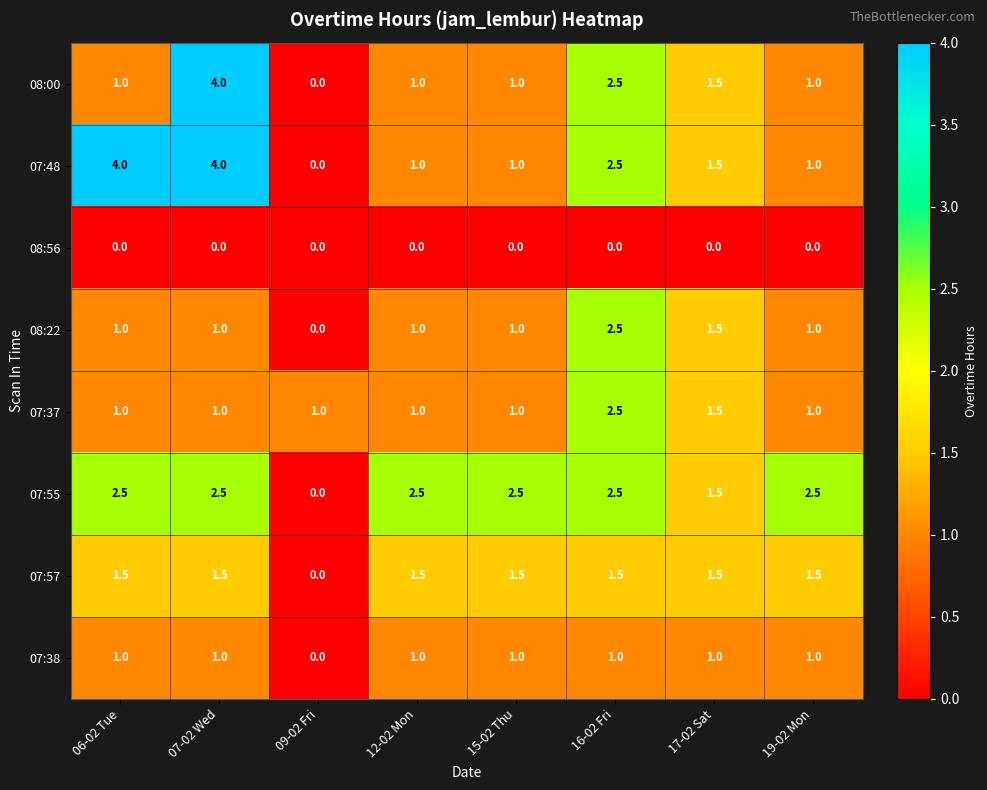

The value of 07:57 at 15-02 Thu is 2.2. True or false?

False